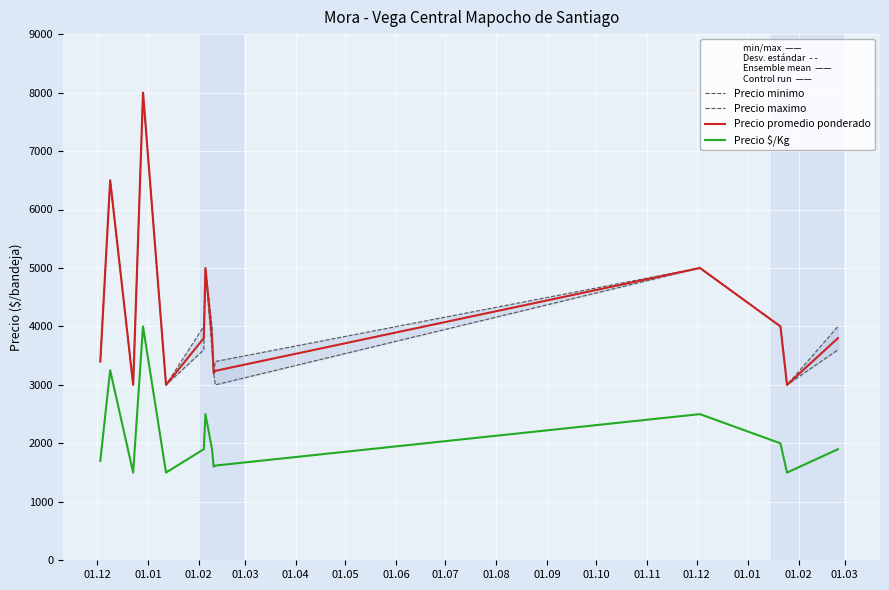

True or false: Precio promedio ponderado and Precio $/Kg intersect in this chart.

False